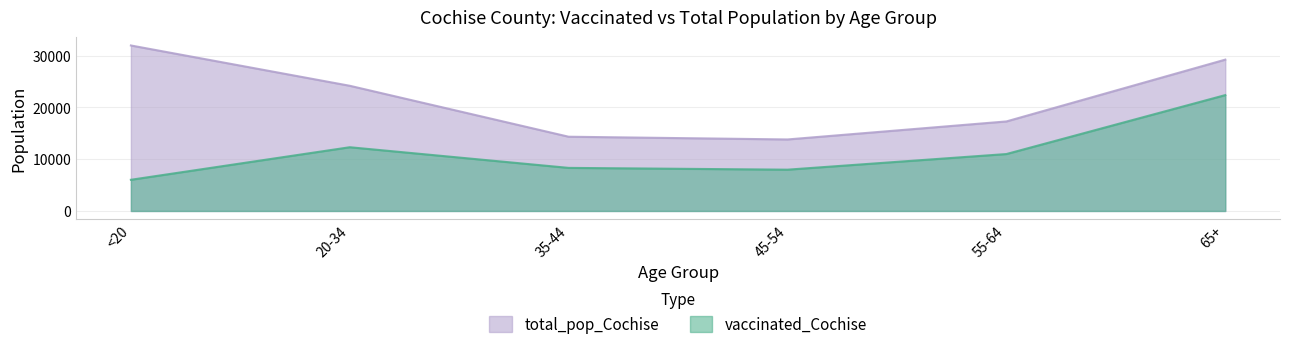

Reading right to left, transcribe all the data shown in this chart.

vaccinated_Cochise: 65+=22376	55-64=10994	45-54=7976	35-44=8321	20-34=12310	<20=6023
total_pop_Cochise: 65+=29228	55-64=17291	45-54=13812	35-44=14339	20-34=24177	<20=31961